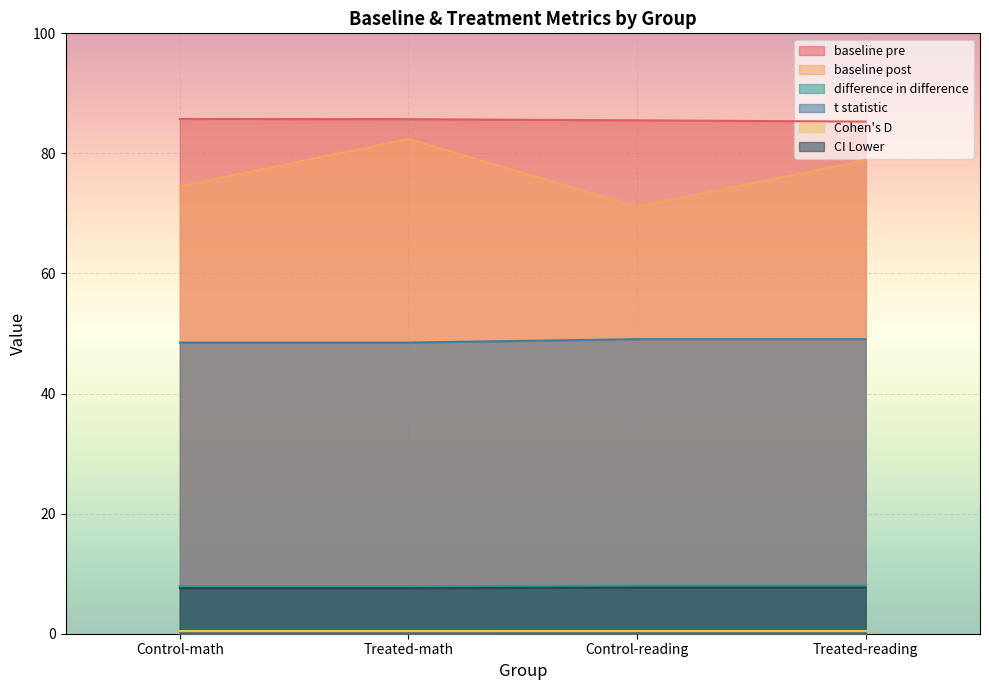

Reading left to right, list all the values displayed in this chart.

baseline_pre: Control-math=85.7	Treated-math=85.7	Control-reading=85.5	Treated-reading=85.3
baseline_post: Control-math=74.5	Treated-math=82.4	Control-reading=71.1	Treated-reading=78.9
difference_in_difference: Control-math=48.5	Treated-math=48.5	Control-reading=49.1	Treated-reading=49.1
t_statistic: Control-math=7.9	Treated-math=7.9	Control-reading=8.0	Treated-reading=8.0
Cohen_D: Control-math=0.4	Treated-math=0.4	Control-reading=0.5	Treated-reading=0.5
CI_Lower: Control-math=7.6	Treated-math=7.6	Control-reading=7.7	Treated-reading=7.7